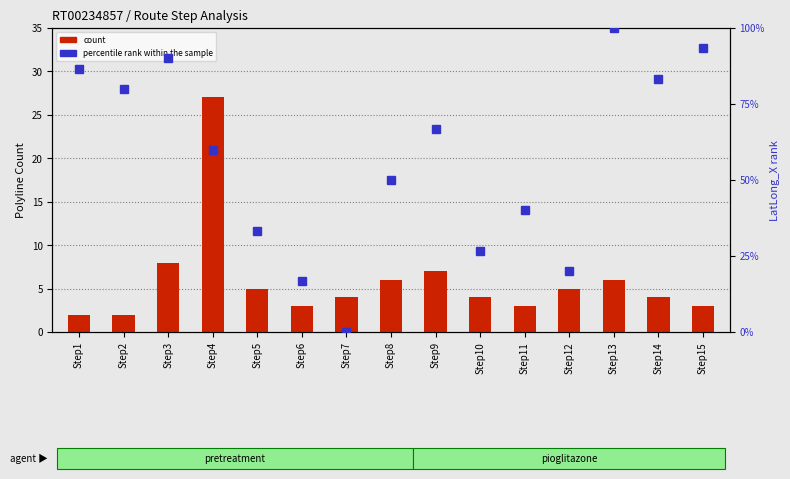

How many groups of bars are there?

15